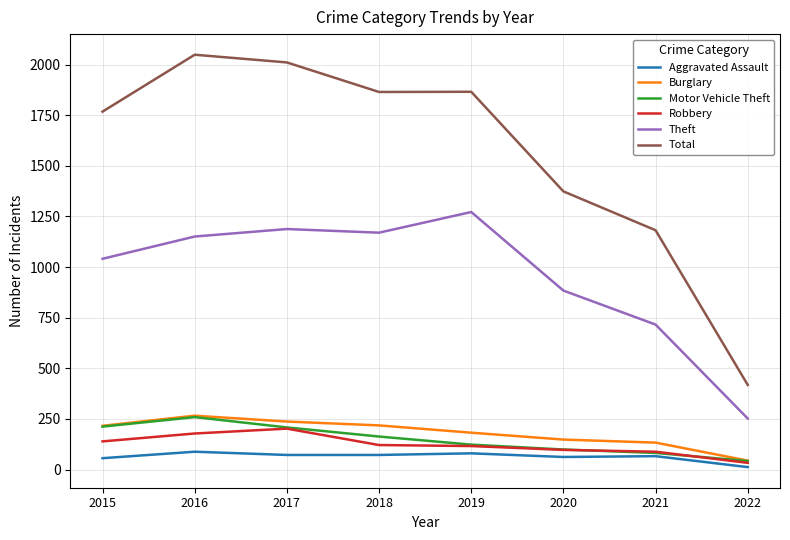

True or false: Aggravated Assault and Total cross at least once.

False